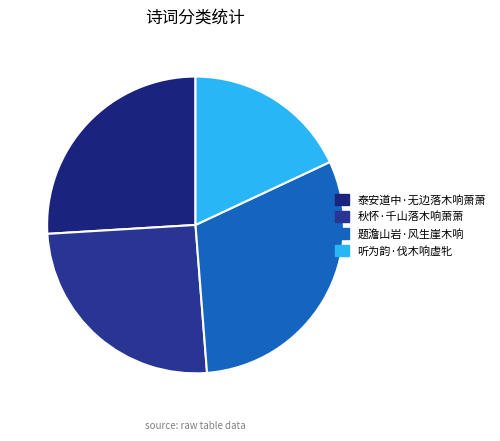

How many segments does this pie chart have?

4